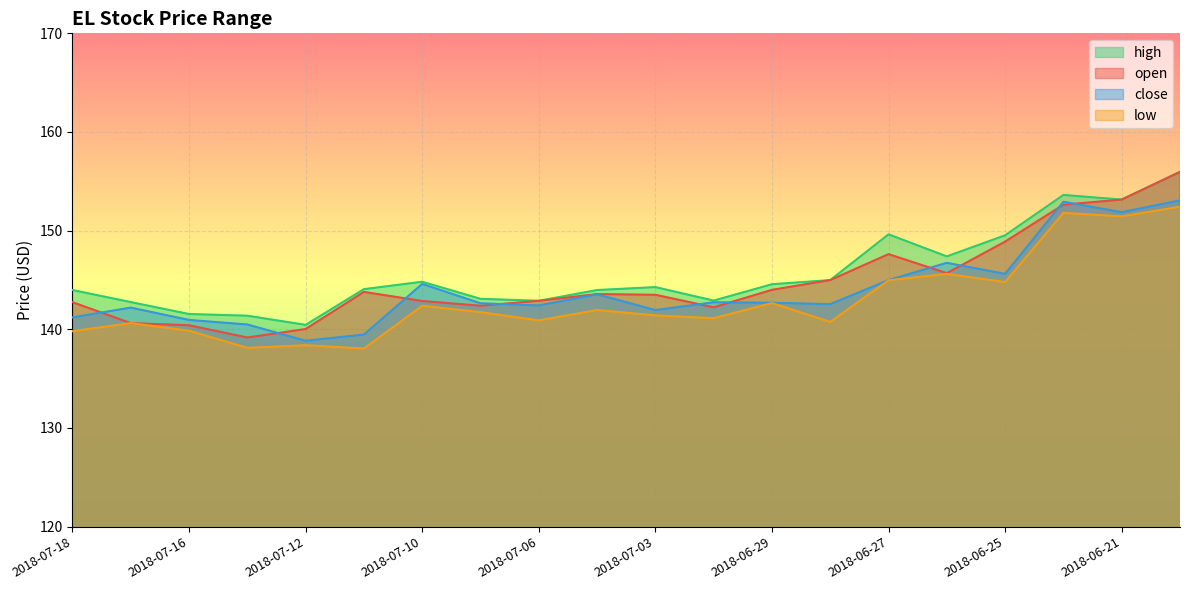

At how many categories does at least one series exceed 141?

19